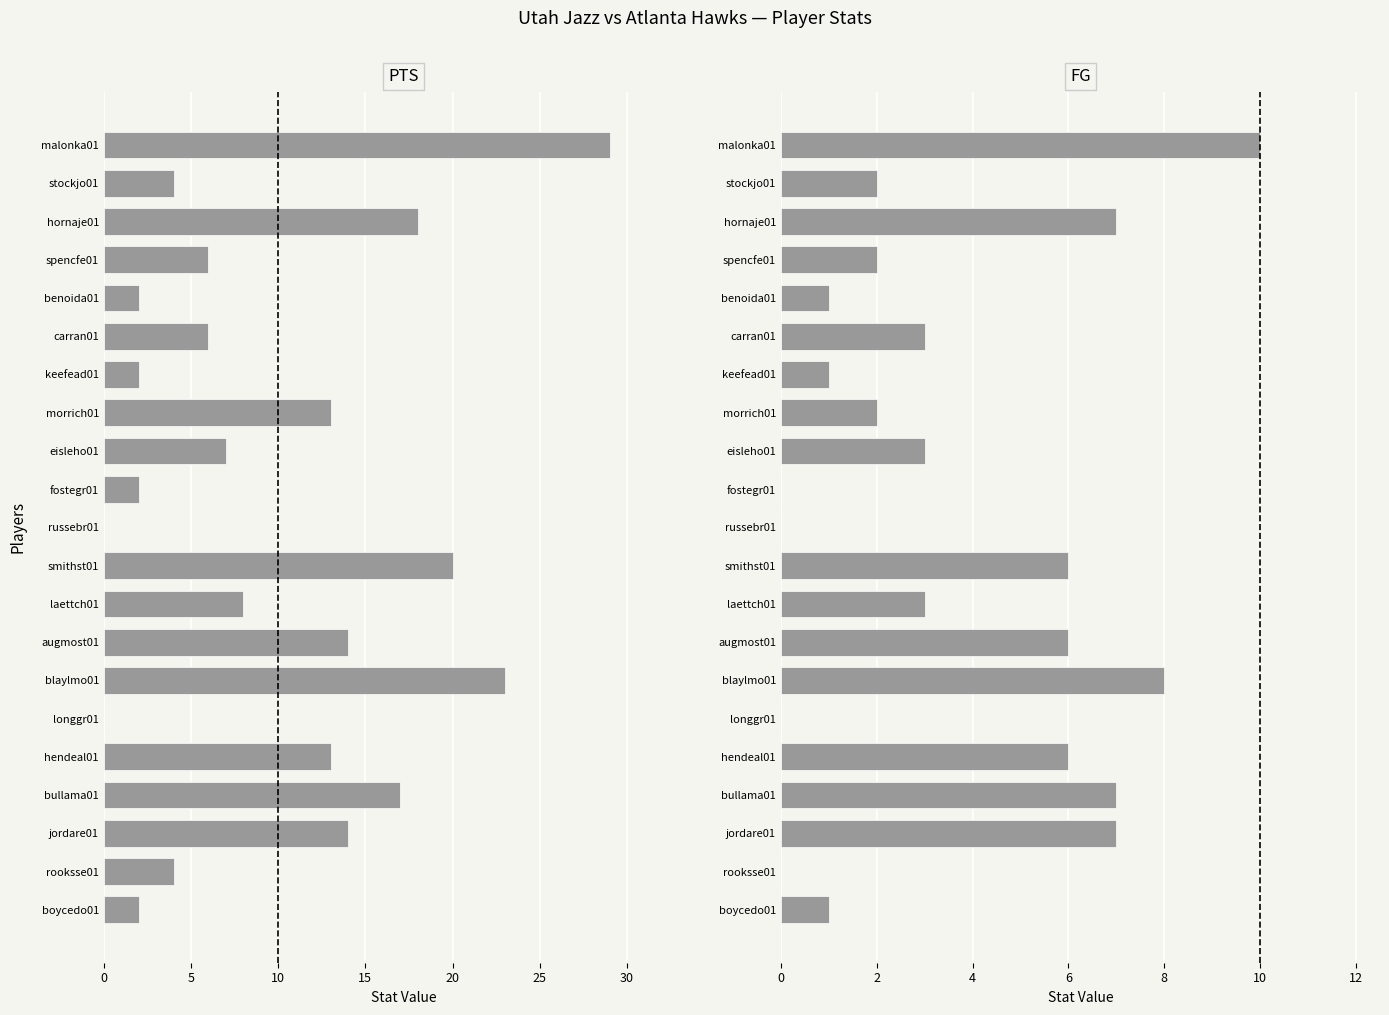

Rank the series at keefead01 from lowest to highest value.

FG, PTS